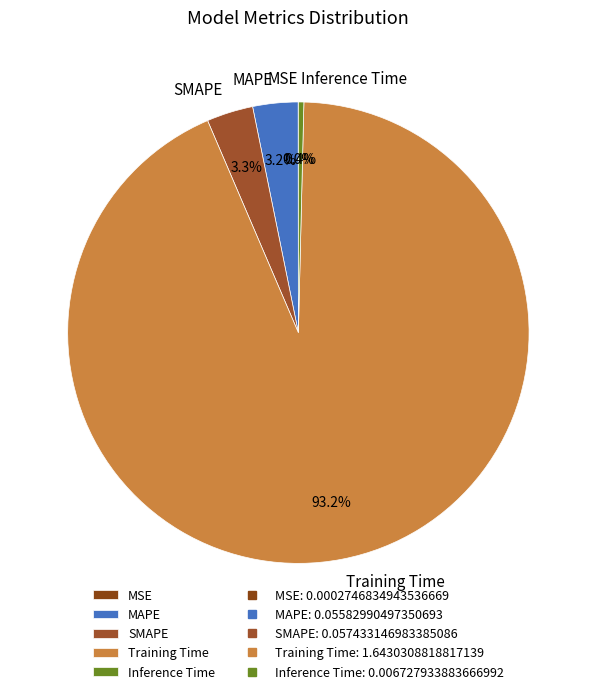

What percentage do SMAPE and Training Time together represent?

96.4%